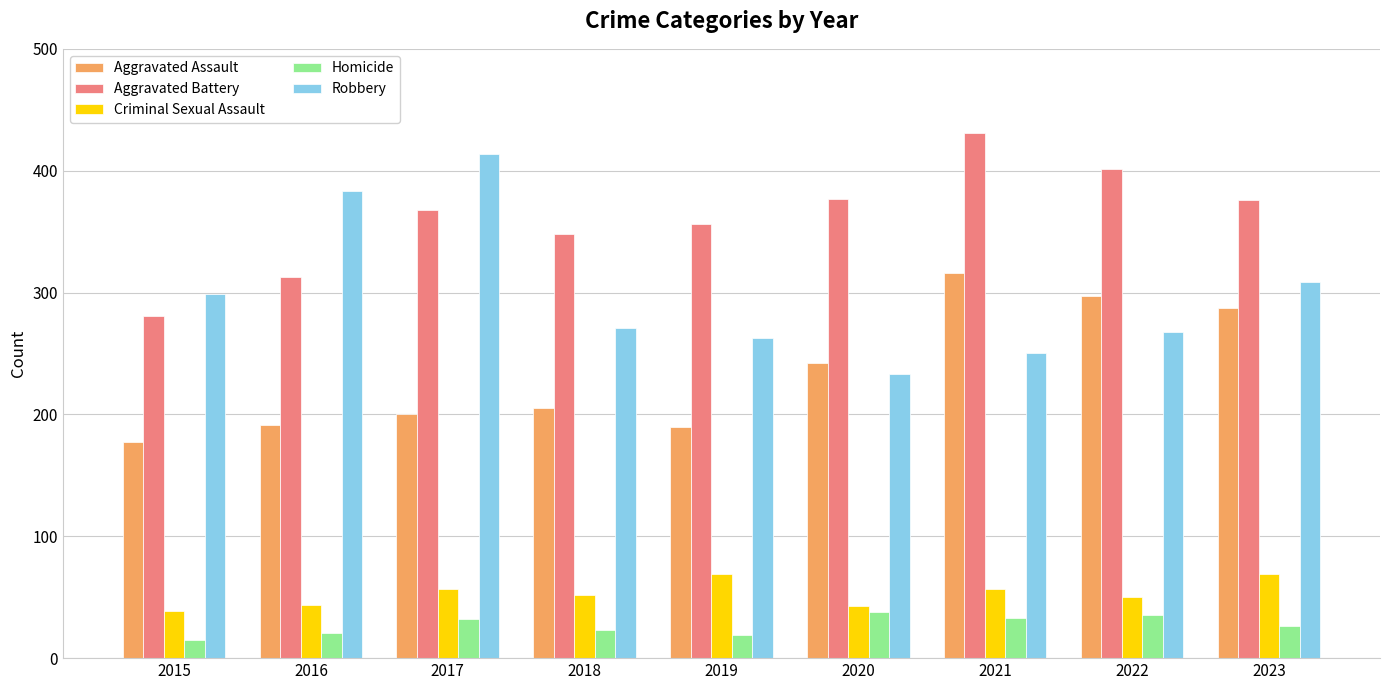

Is it true that Aggravated Battery equals 376 at 2023?

True